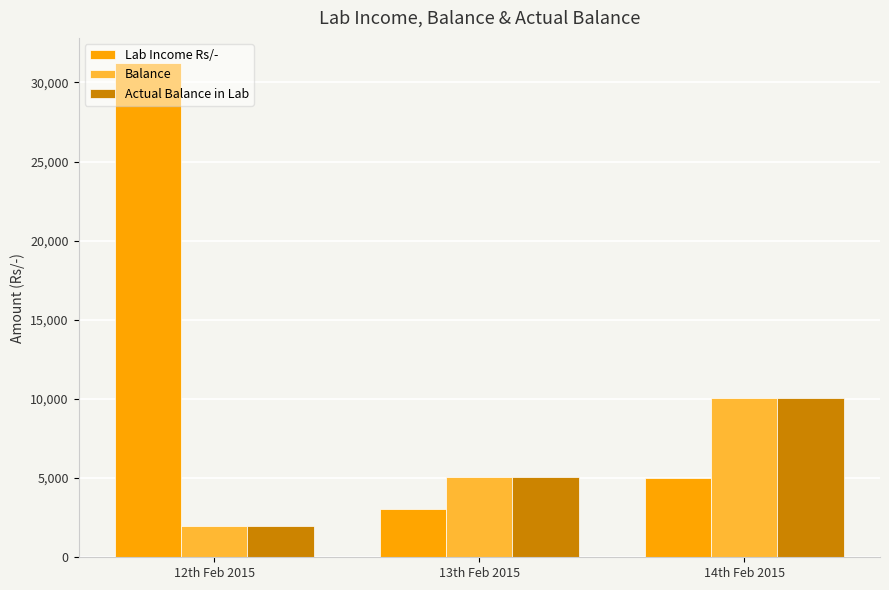

True or false: Balance has a value of 3161 at 12th Feb 2015.

False